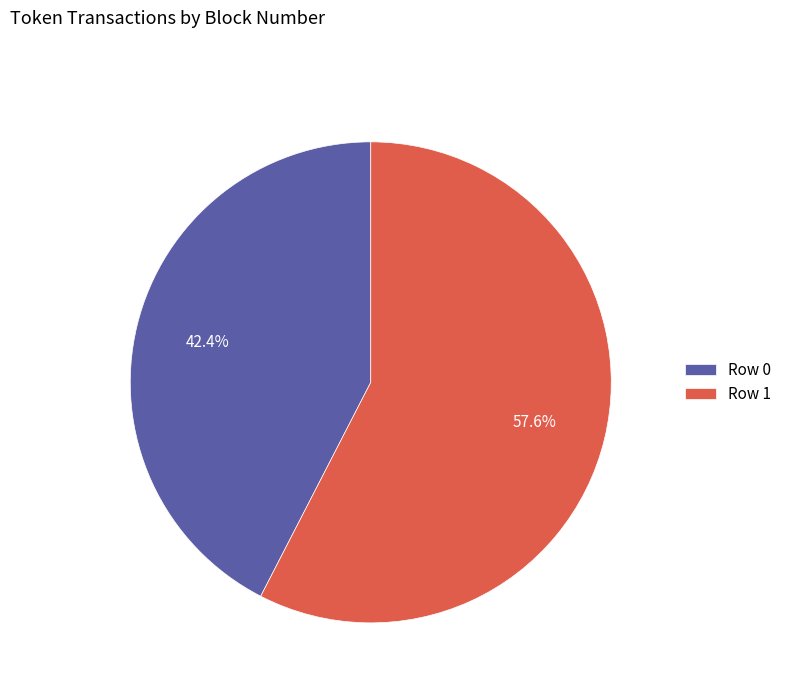

Is there any slice that represents more than half of the pie?

Yes